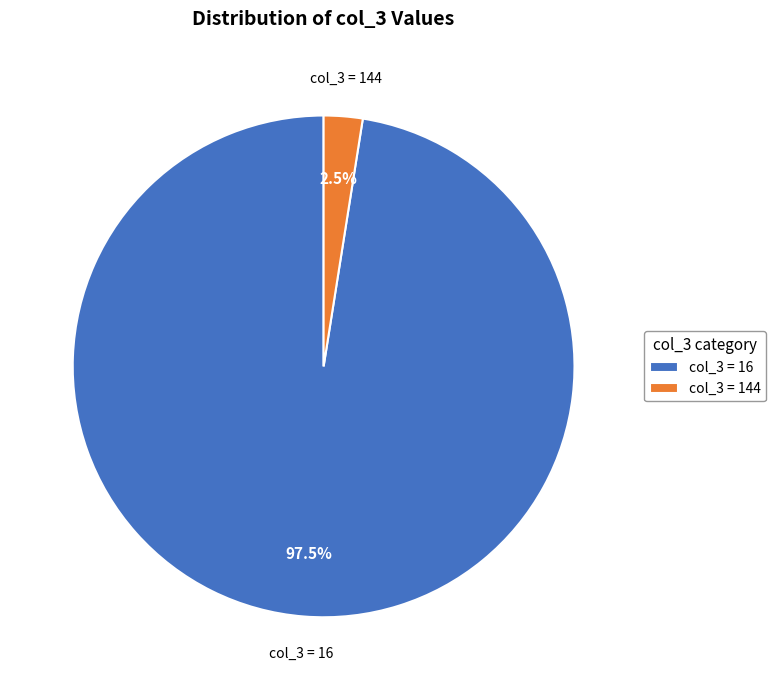

Which slice is the largest?

col_3 = 16